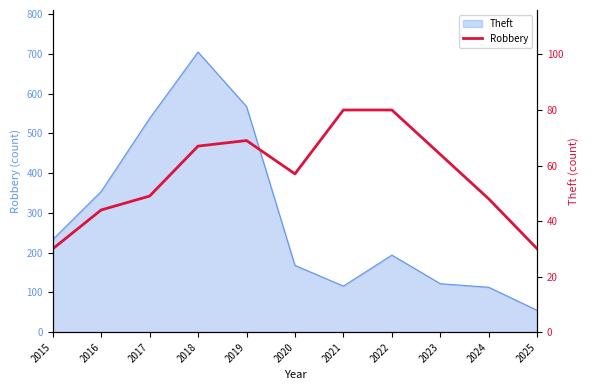

What is the sum of the values at 2016 and 2017?

93